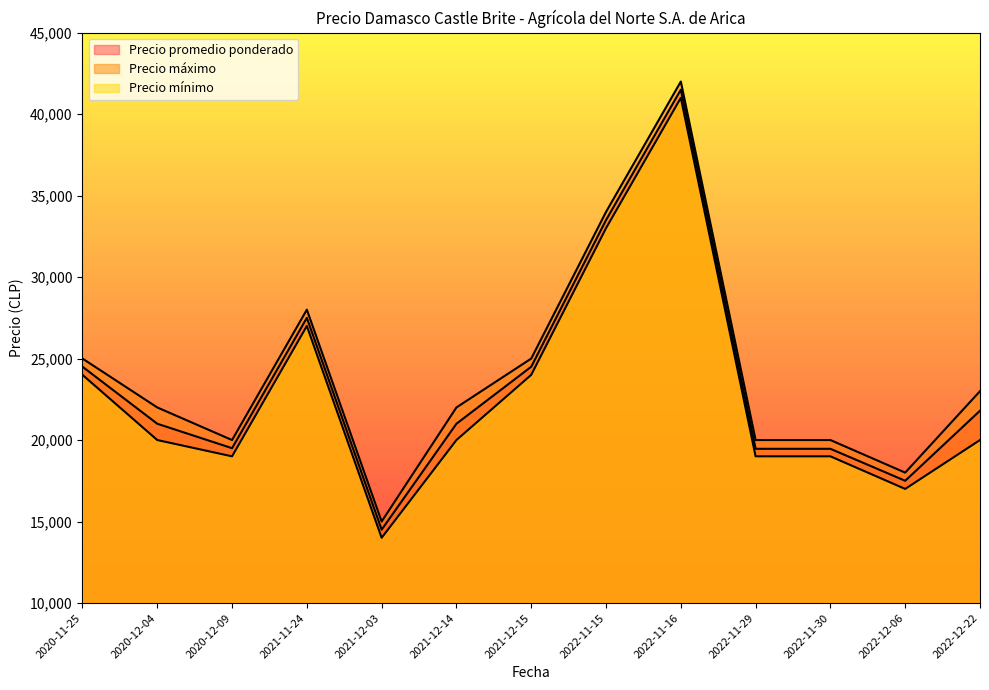

Which series has the largest total across all categories?

Precio máximo